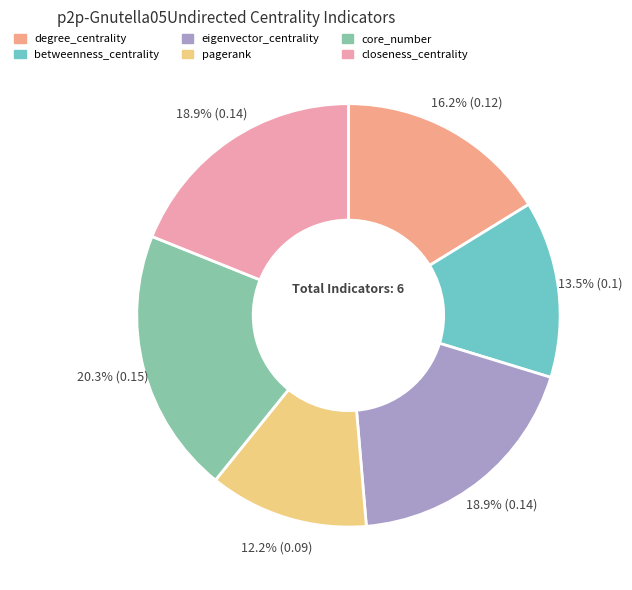

To the nearest percent, what is the difference between the betweenness_centrality and eigenvector_centrality slice percentages?

5%